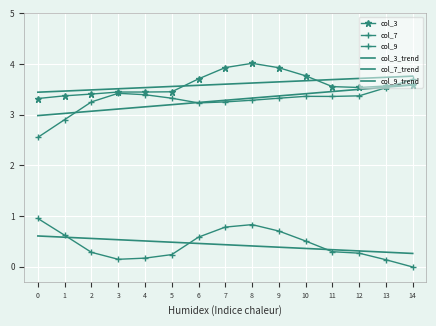

Which series has the largest range (max minus min)?

col_7